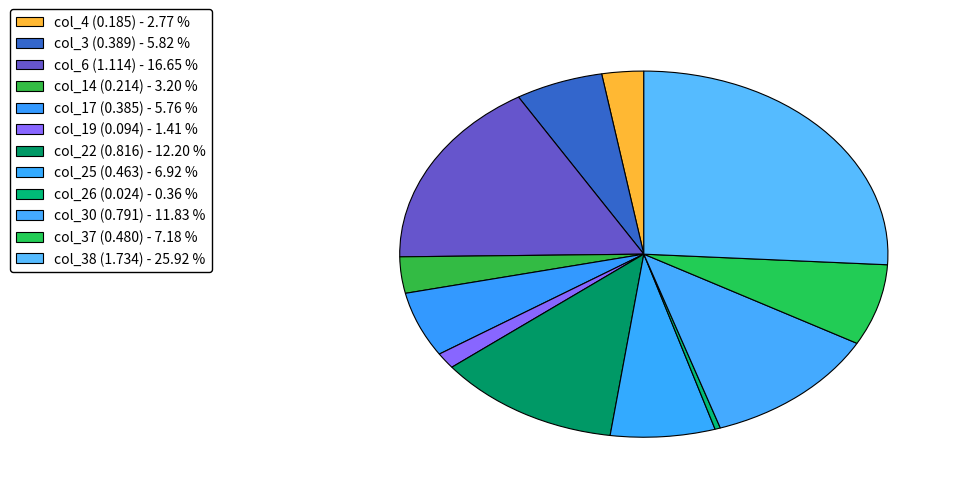

How many segments does this pie chart have?

12